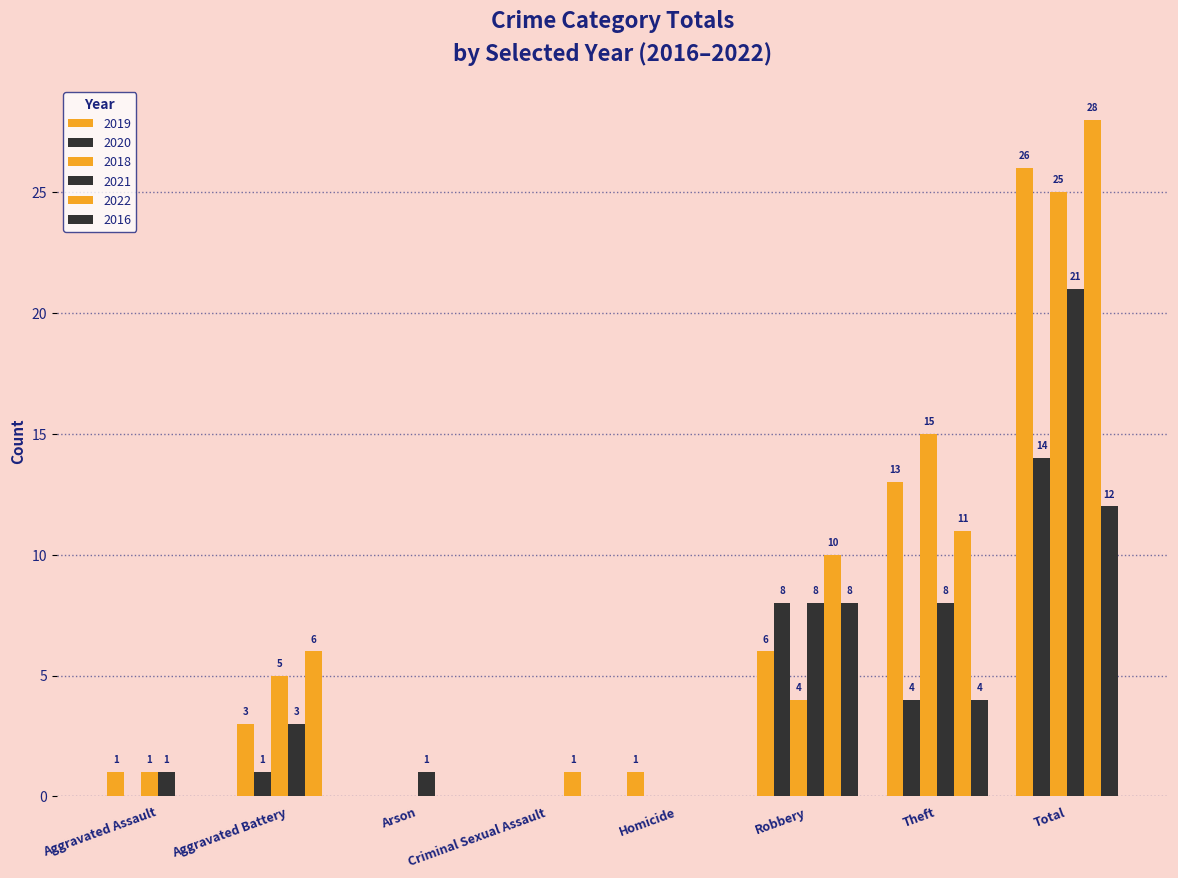

Reading left to right, transcribe all the data shown in this chart.

2019: Aggravated Assault=1	Aggravated Battery=3	Arson=0	Criminal Sexual Assault=0	Homicide=1	Robbery=6	Theft=13	Total=26
2020: Aggravated Assault=0	Aggravated Battery=1	Arson=0	Criminal Sexual Assault=0	Homicide=0	Robbery=8	Theft=4	Total=14
2018: Aggravated Assault=1	Aggravated Battery=5	Arson=0	Criminal Sexual Assault=0	Homicide=0	Robbery=4	Theft=15	Total=25
2021: Aggravated Assault=1	Aggravated Battery=3	Arson=1	Criminal Sexual Assault=0	Homicide=0	Robbery=8	Theft=8	Total=21
2022: Aggravated Assault=0	Aggravated Battery=6	Arson=0	Criminal Sexual Assault=1	Homicide=0	Robbery=10	Theft=11	Total=28
2016: Aggravated Assault=0	Aggravated Battery=0	Arson=0	Criminal Sexual Assault=0	Homicide=0	Robbery=8	Theft=4	Total=12